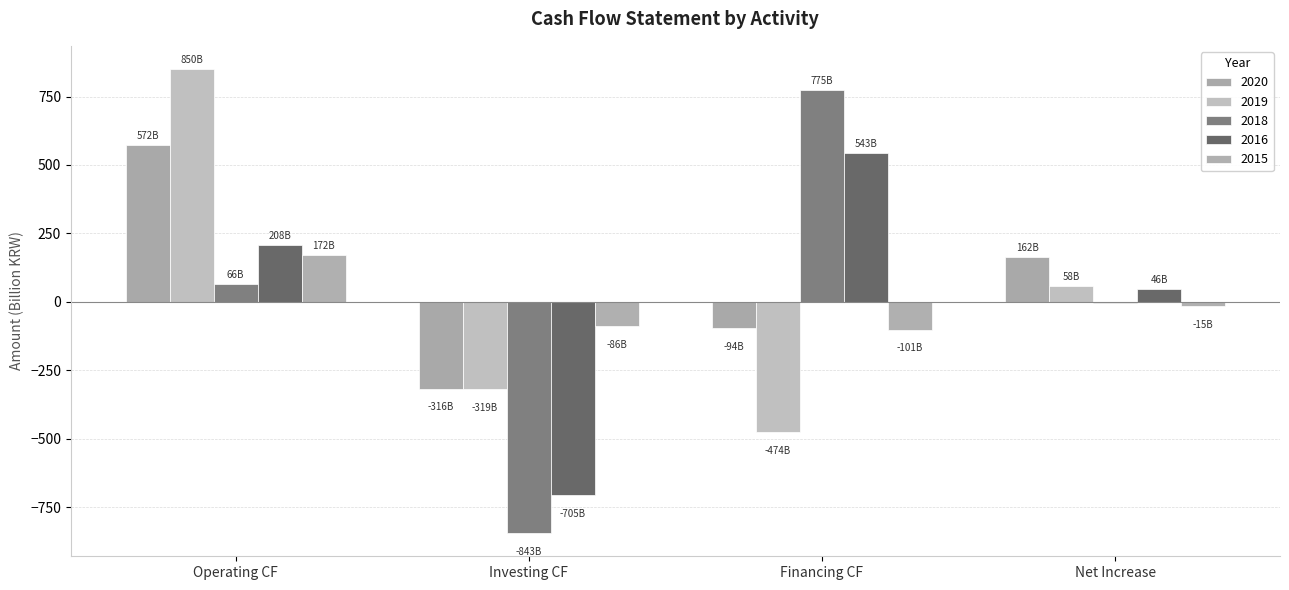

What is the total value across all series at Financing CF?

649.4